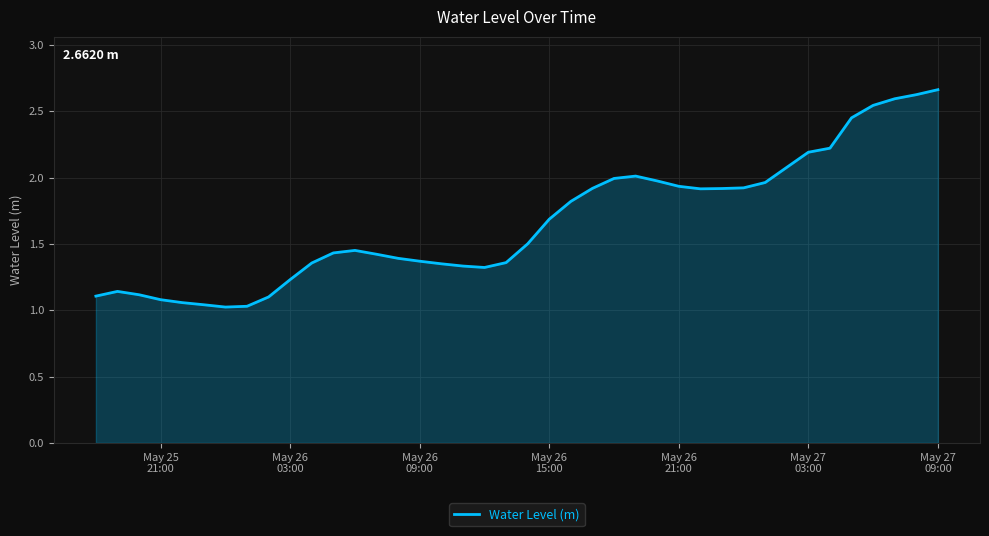

Does the chart have visible grid lines?

Yes